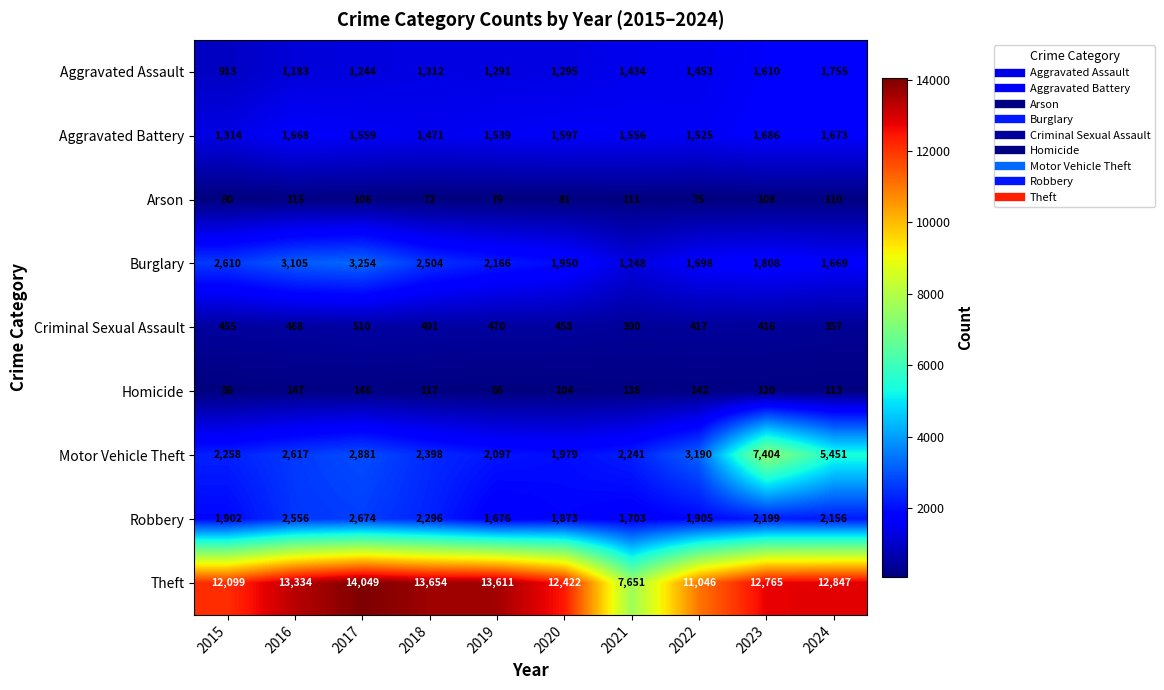

At 2019, list the series in order from smallest to largest.

Arson, Homicide, Criminal Sexual Assault, Aggravated Assault, Aggravated Battery, Robbery, Motor Vehicle Theft, Burglary, Theft